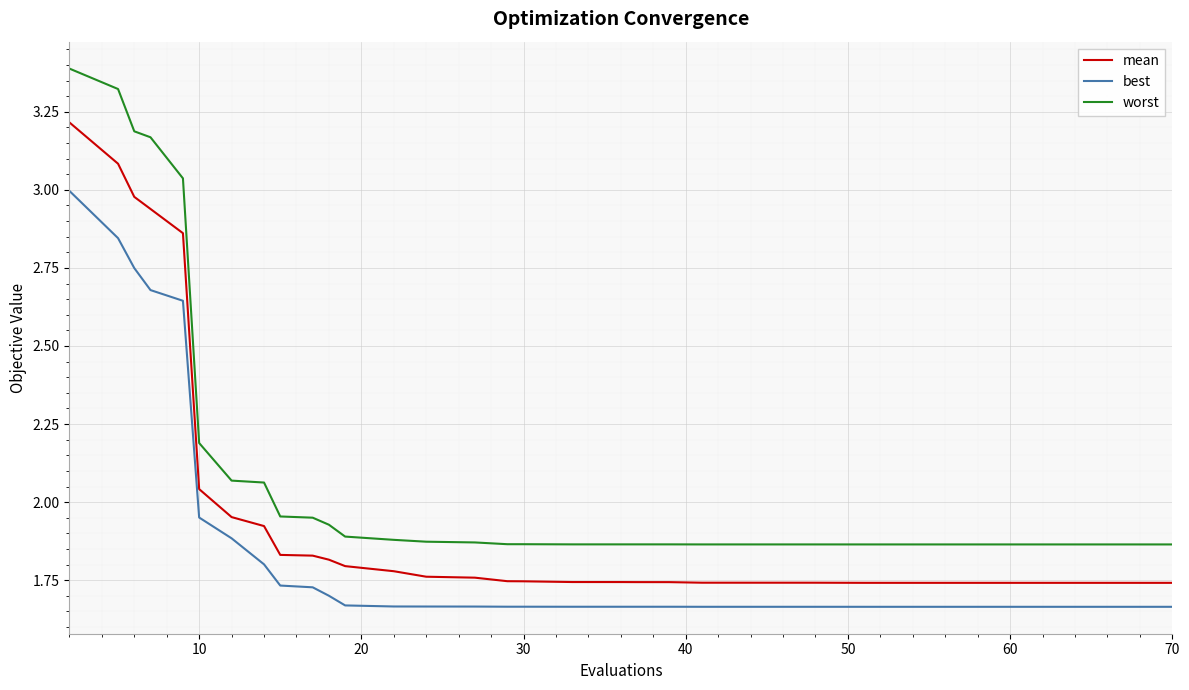

True or false: worst and mean cross at least once.

False